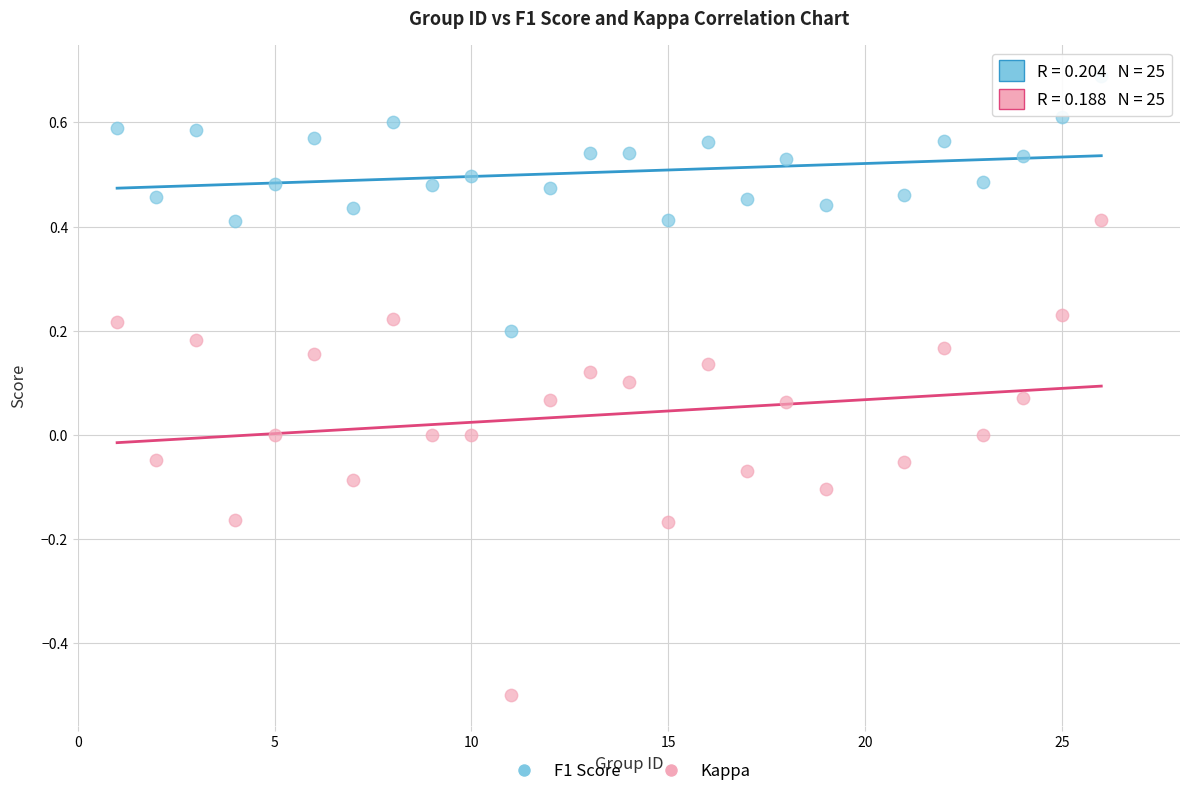

Which series reaches the minimum Y coordinate?

Kappa